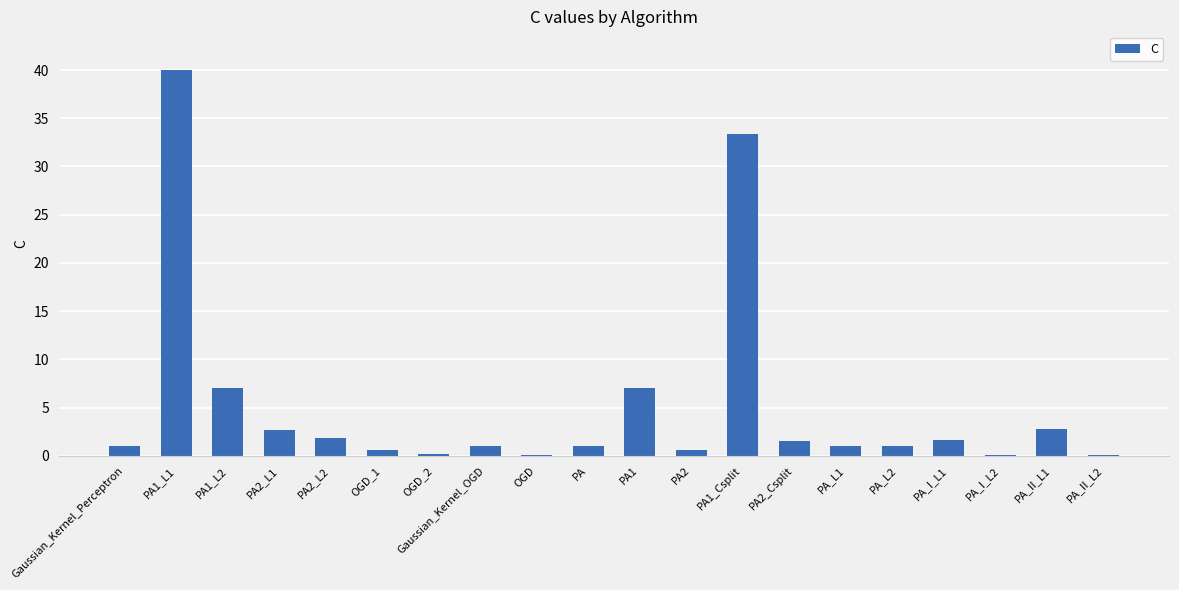

True or false: the data shows 0.7 at PA_II_L1.

False